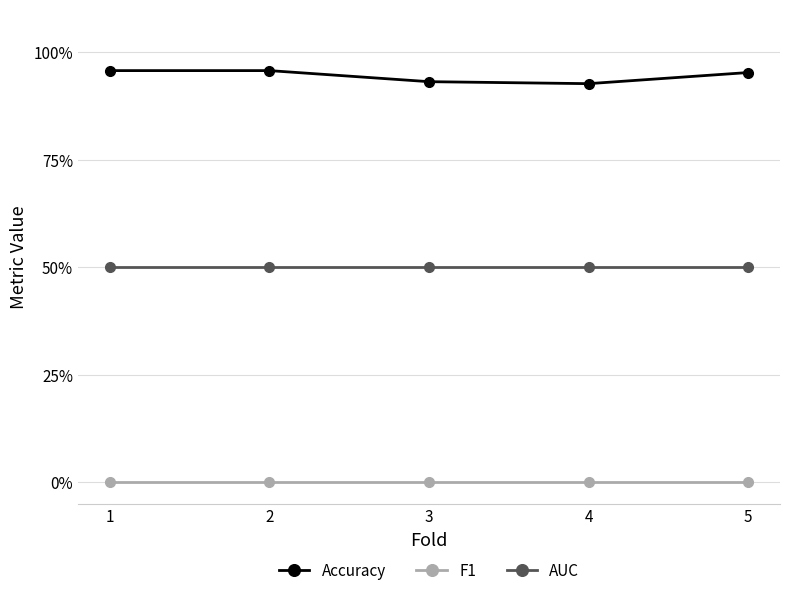

At which label is Accuracy closest to 0?

4